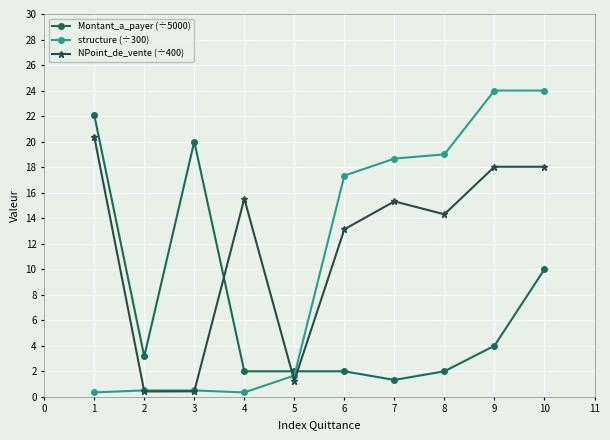

How many data points in structure (÷300) are above 17?

5